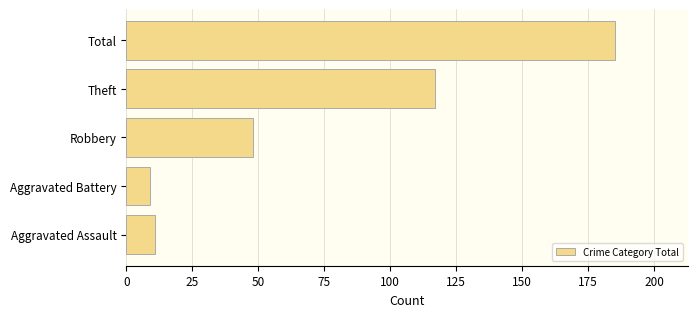

How many bars are there in total?

5